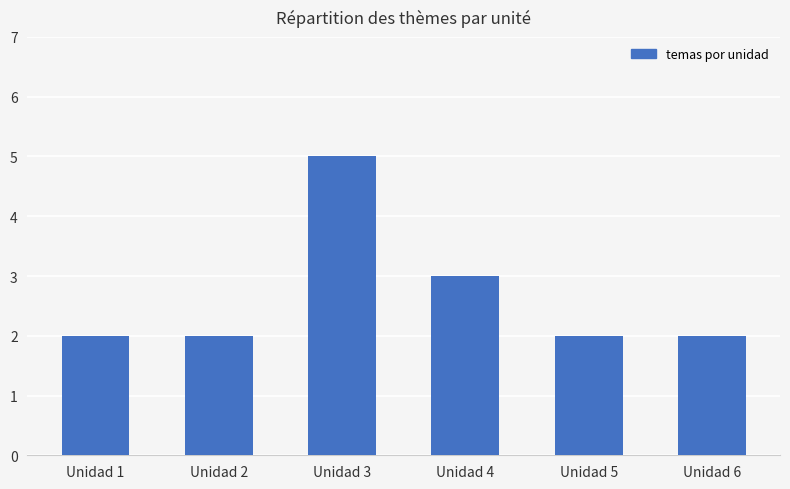

What is the value of the 5th bar from the left?

2